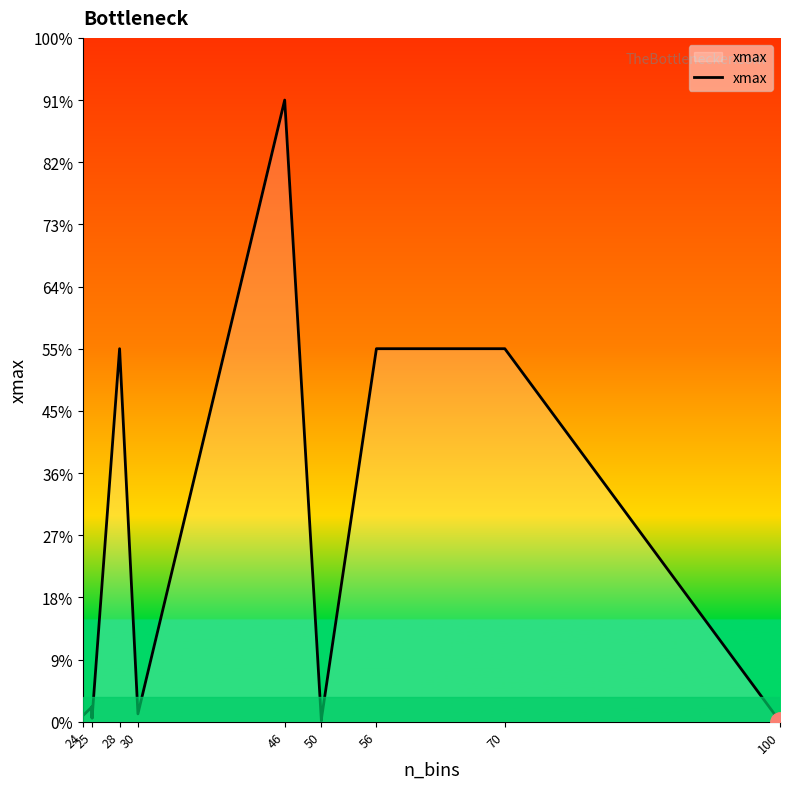

The chart shows a value of 448.2 at 46. True or false?

False